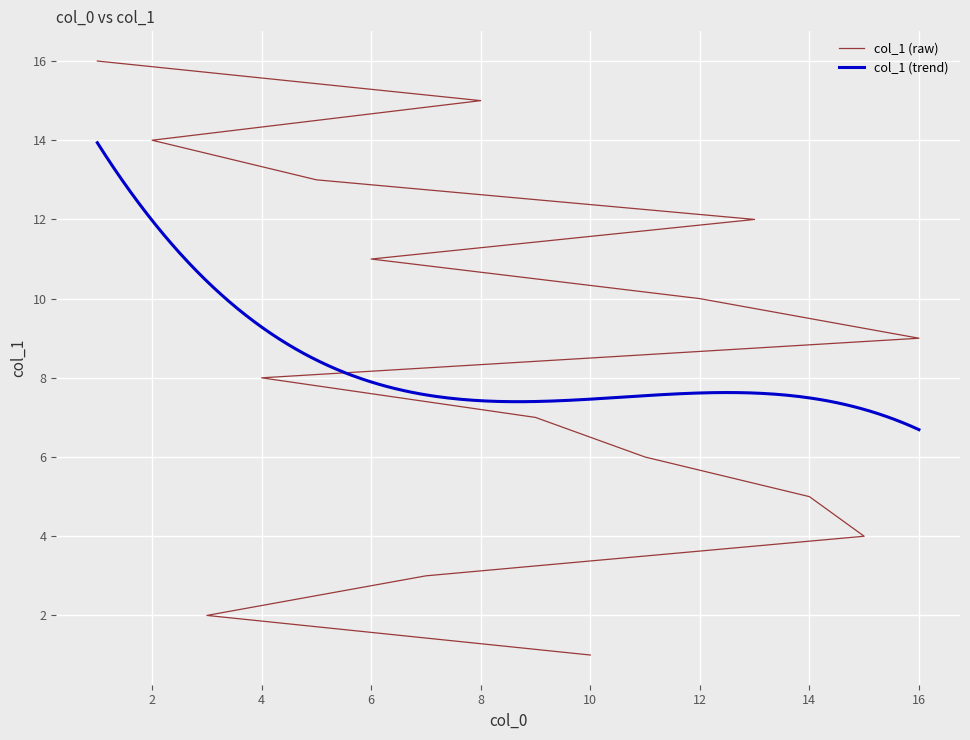

List the labels in order of value, largest first.

1, 8, 2, 5, 13, 6, 12, 16, 4, 9, 11, 14, 15, 7, 3, 10